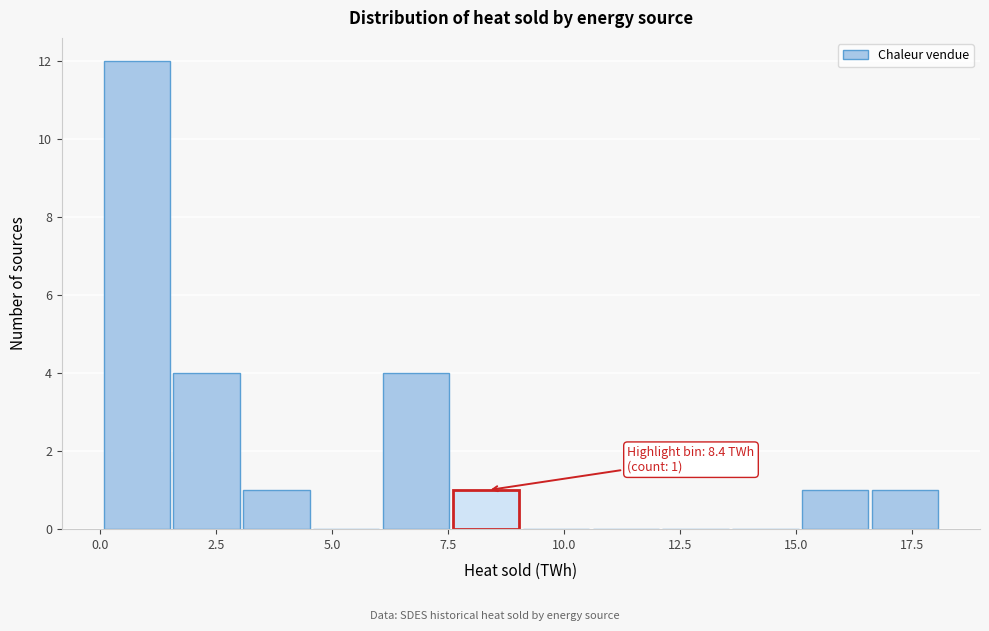

Around what value on the x-axis is the tallest bar? Give the approximate position of its centre, as read against the axis.

1.0